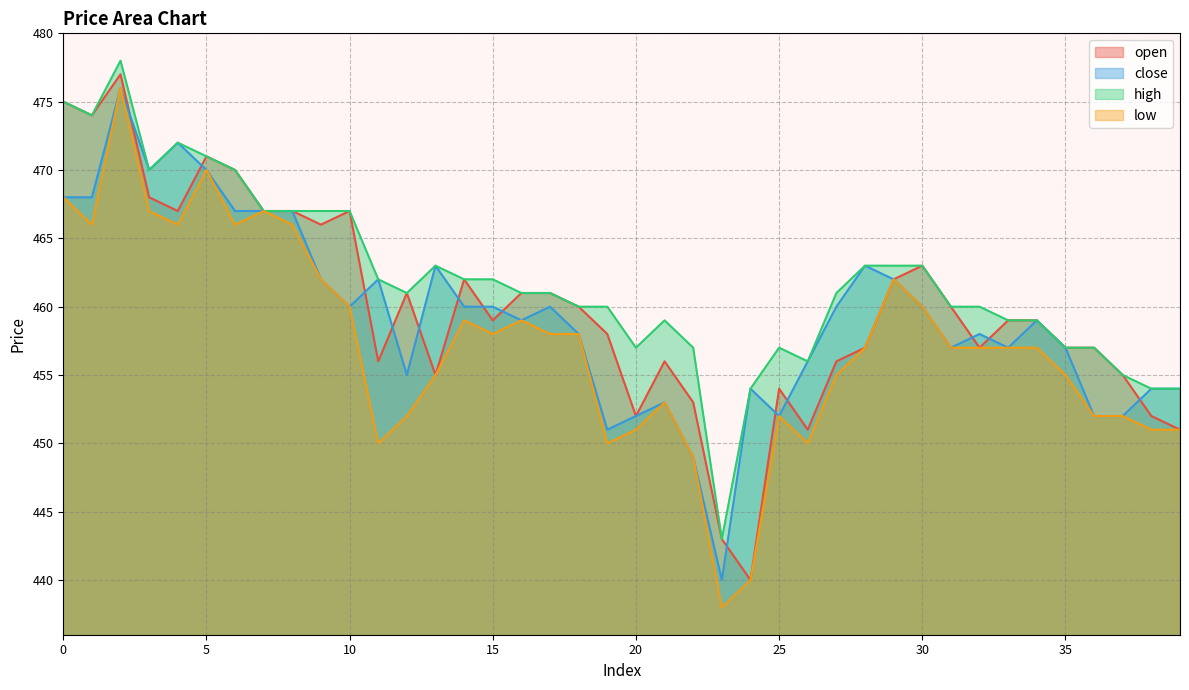

Is it true that low equals 787 at 36?

False